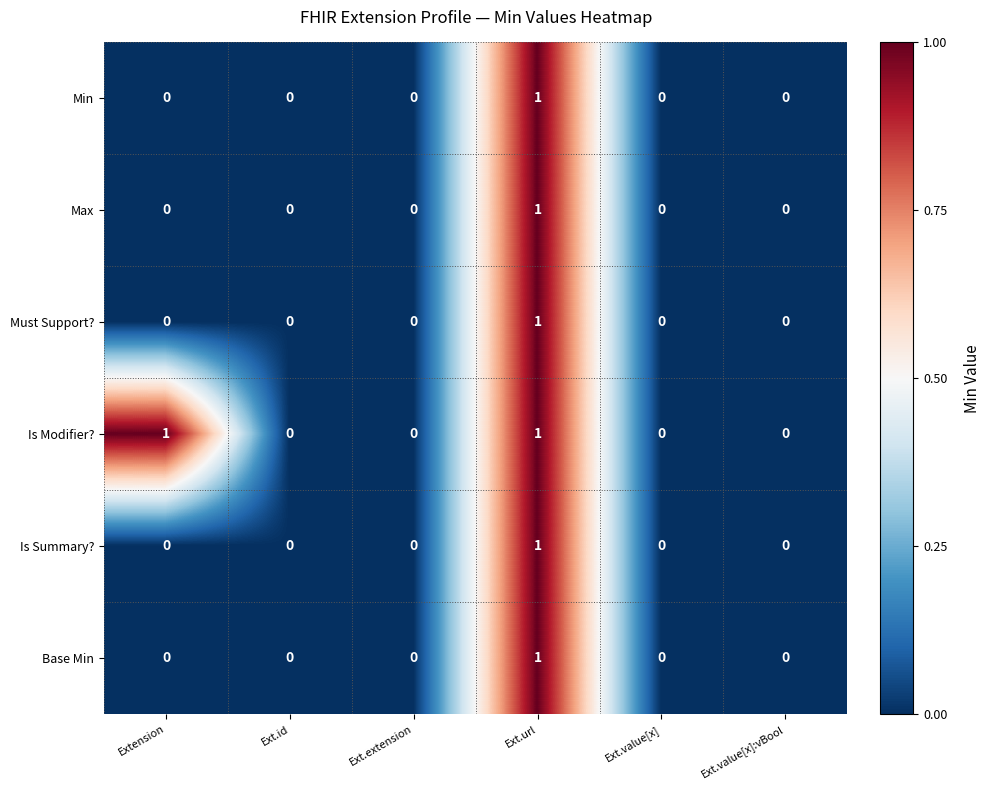

Which category has the highest value in the Max series?

Ext.url